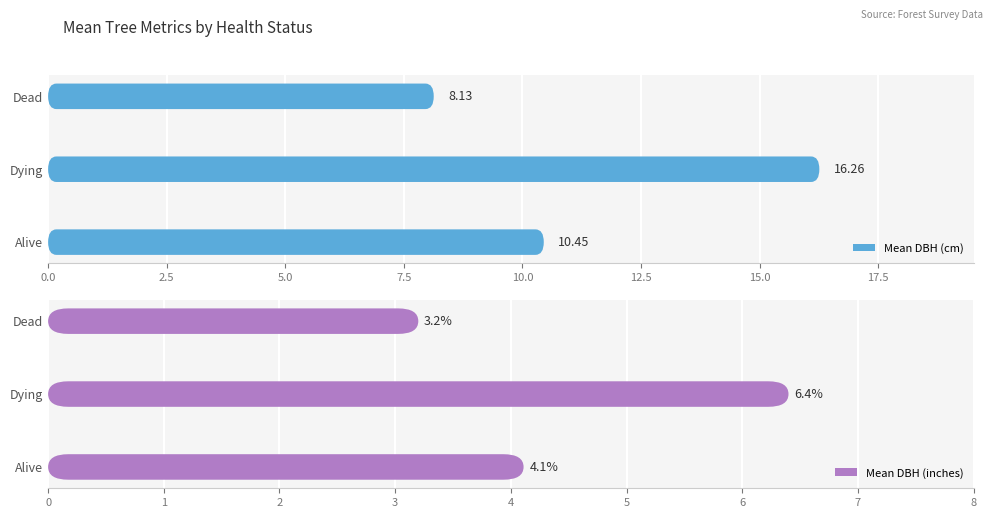

How many groups of bars are there?

3